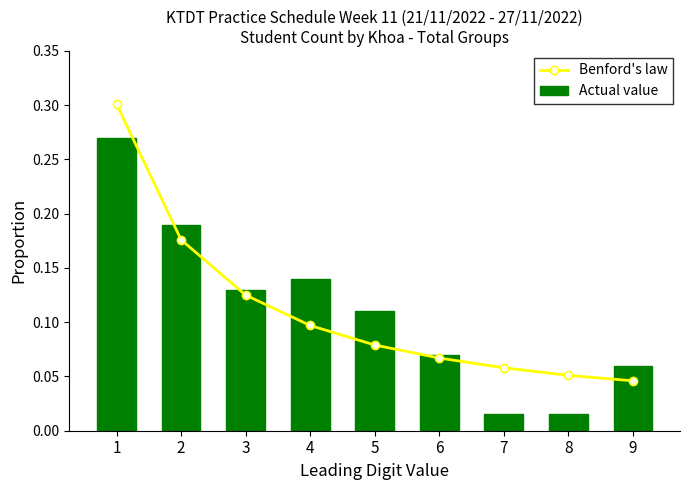

Is it true that Actual value equals 0.1 at 2?

False